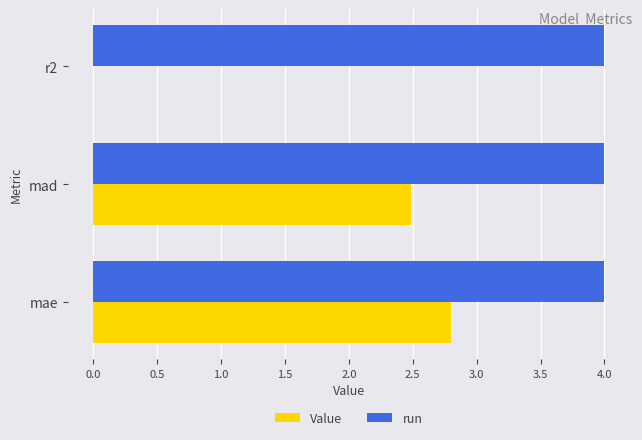

What is the sum of all run values?

12.0